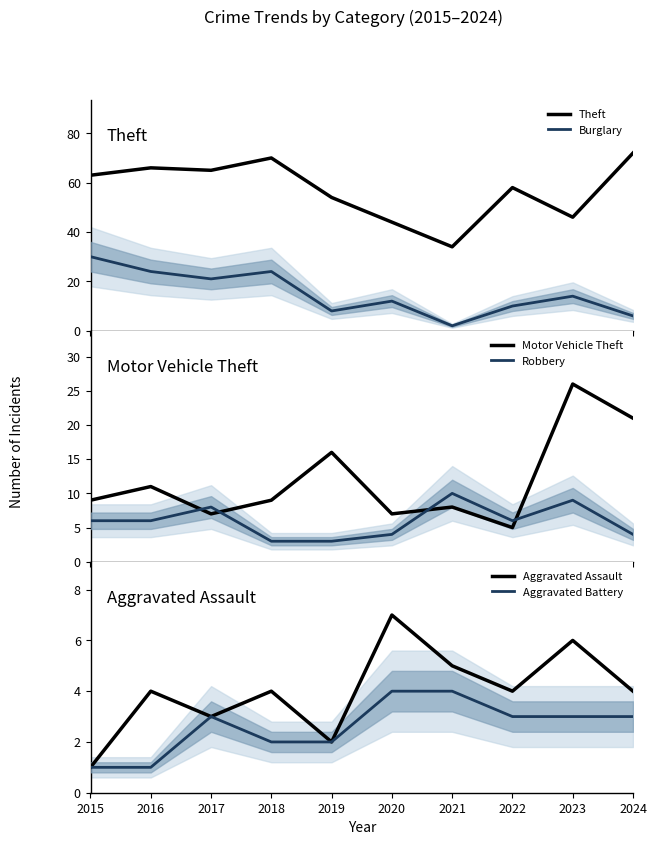

In Robbery, how many points are lower than both neighbors (excluding endpoints)?

1